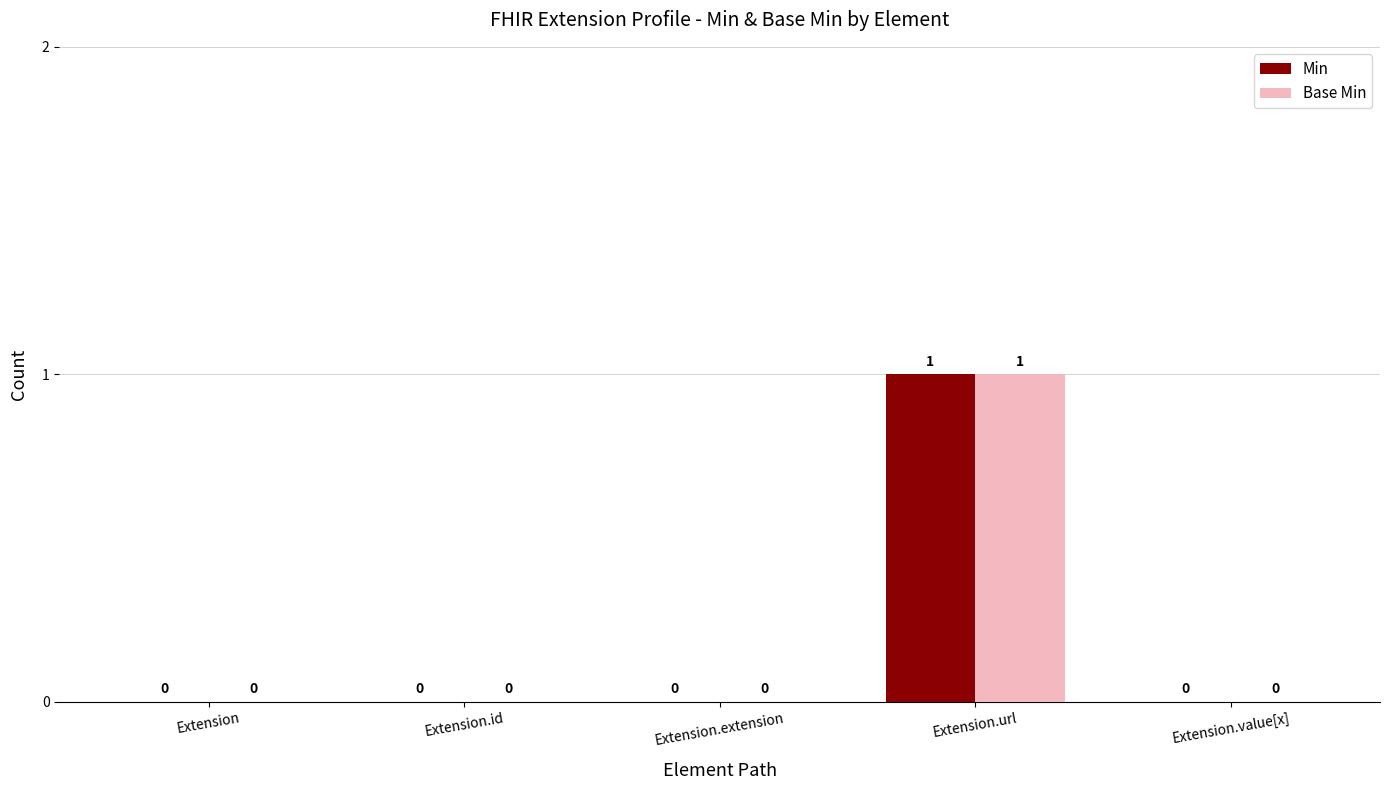

Which category has the highest value in the Base Min series?

Extension.url